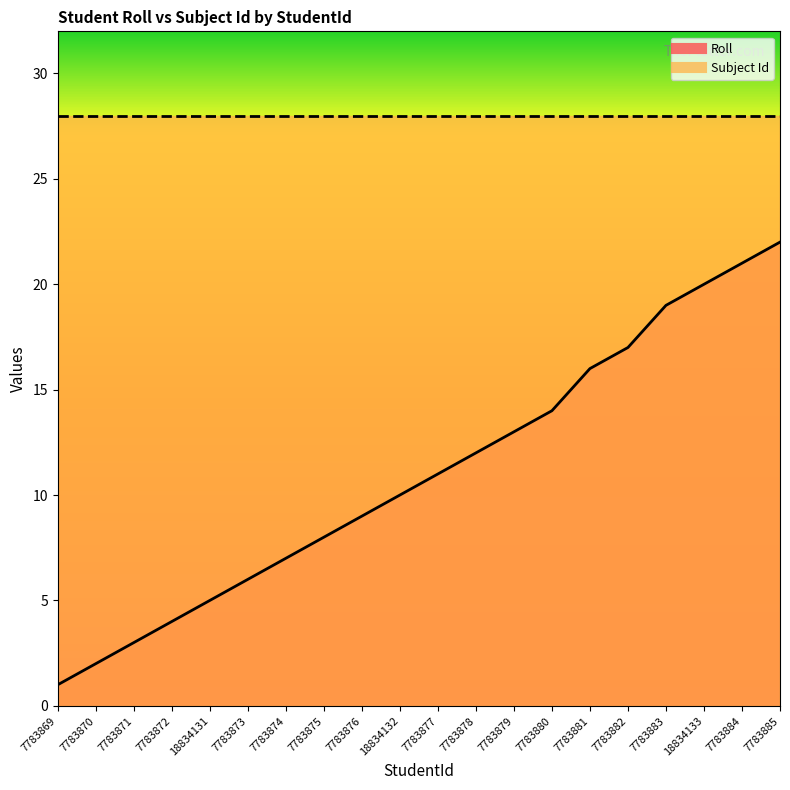

List the labels in order of value, smallest first.

7783869, 7783870, 7783871, 7783872, 18834131, 7783873, 7783874, 7783875, 7783876, 18834132, 7783877, 7783878, 7783879, 7783880, 7783881, 7783882, 7783883, 18834133, 7783884, 7783885